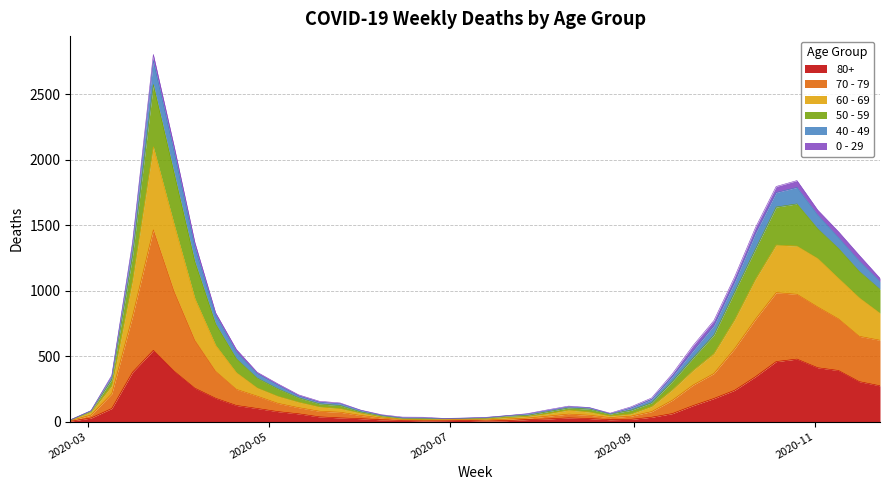

In 50 - 59, how many points are lower than both neighbors (excluding endpoints)?

2